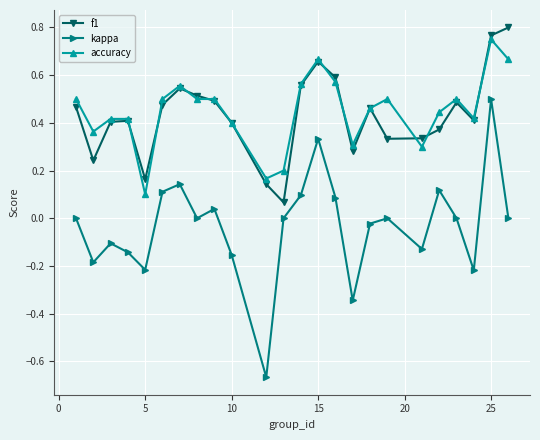

Which series has the largest range (max minus min)?

kappa